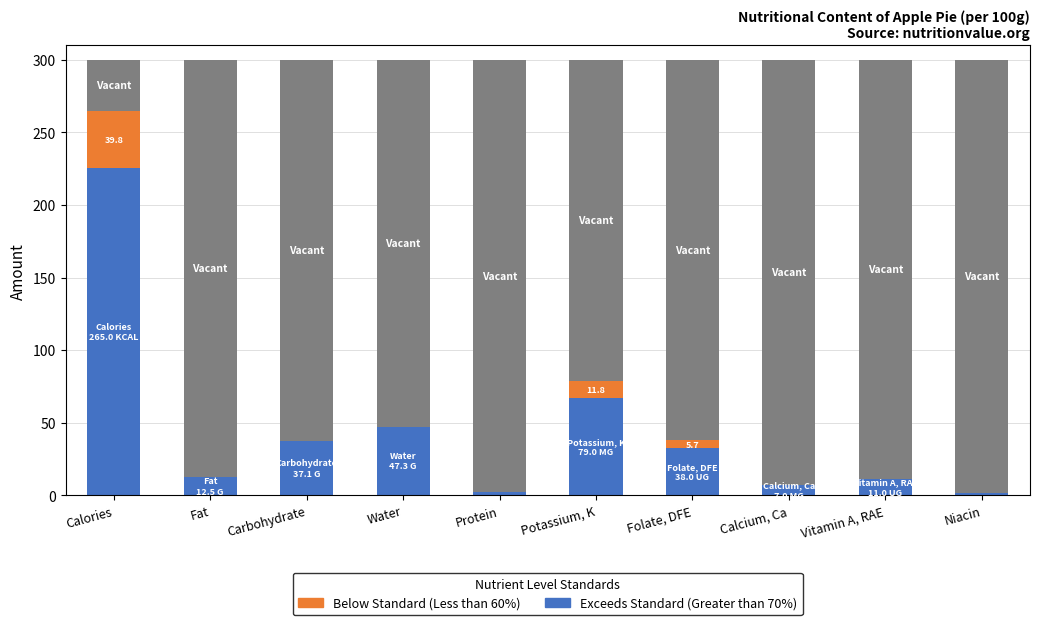

What is the difference between the maximum and second lowest values in the Exceeds Standard (Greater than 70%) series?

222.8